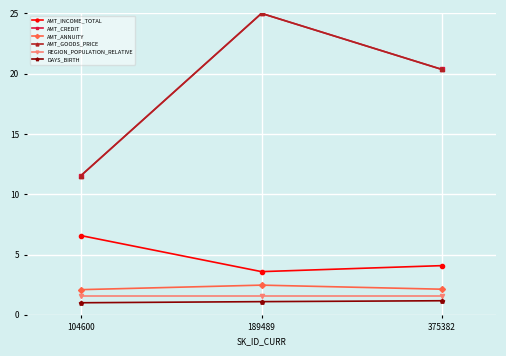

Is this an area chart (filled region under the line)?

No